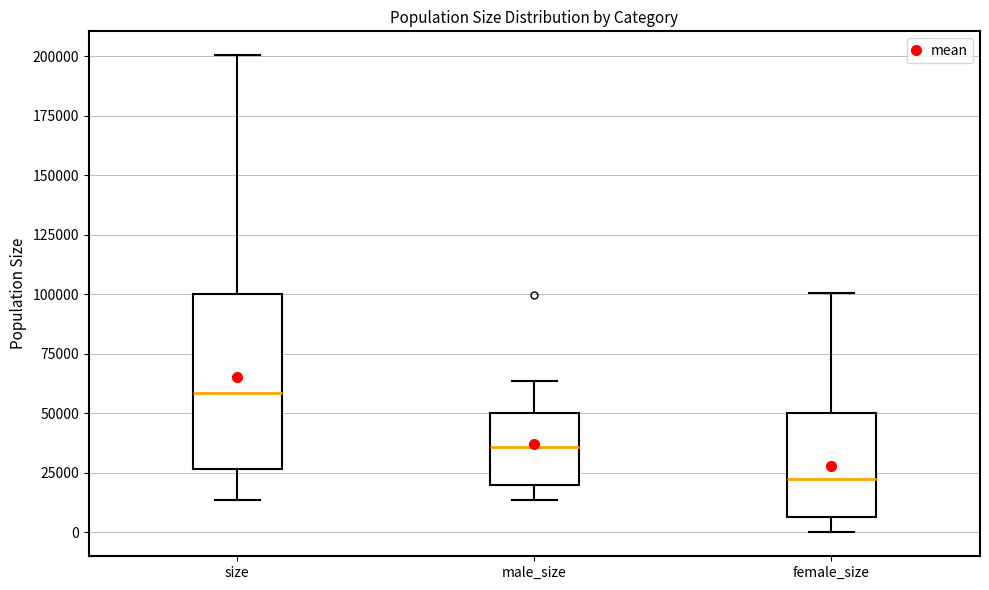

Which box's median line is the lowest?

female_size